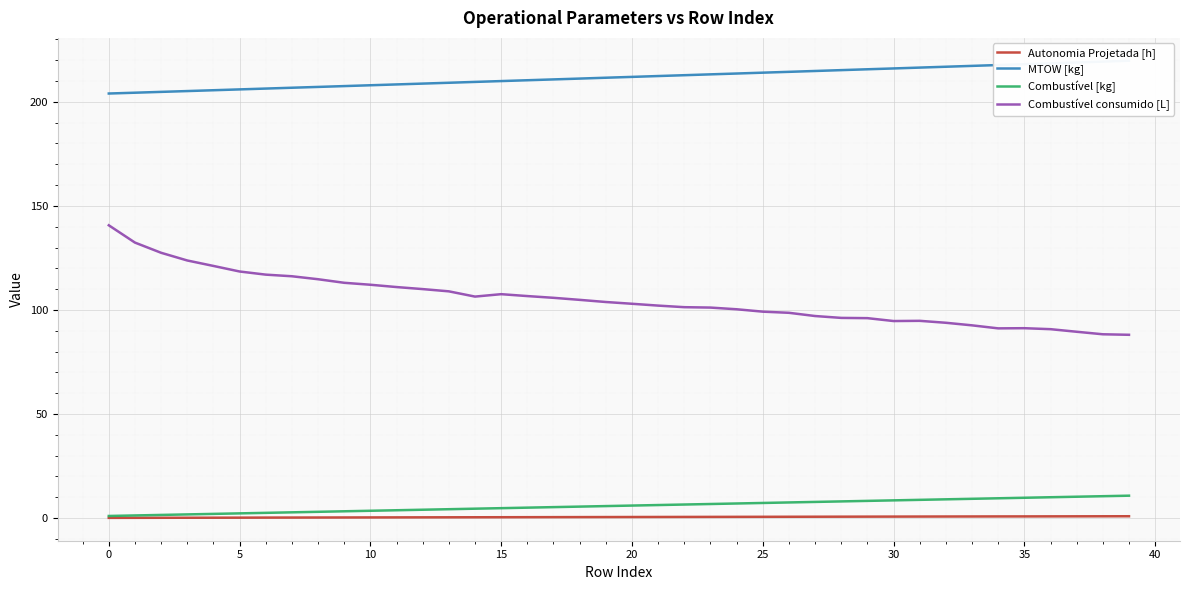

True or false: Combustível [kg] has more than 0 interior local peaks.

False